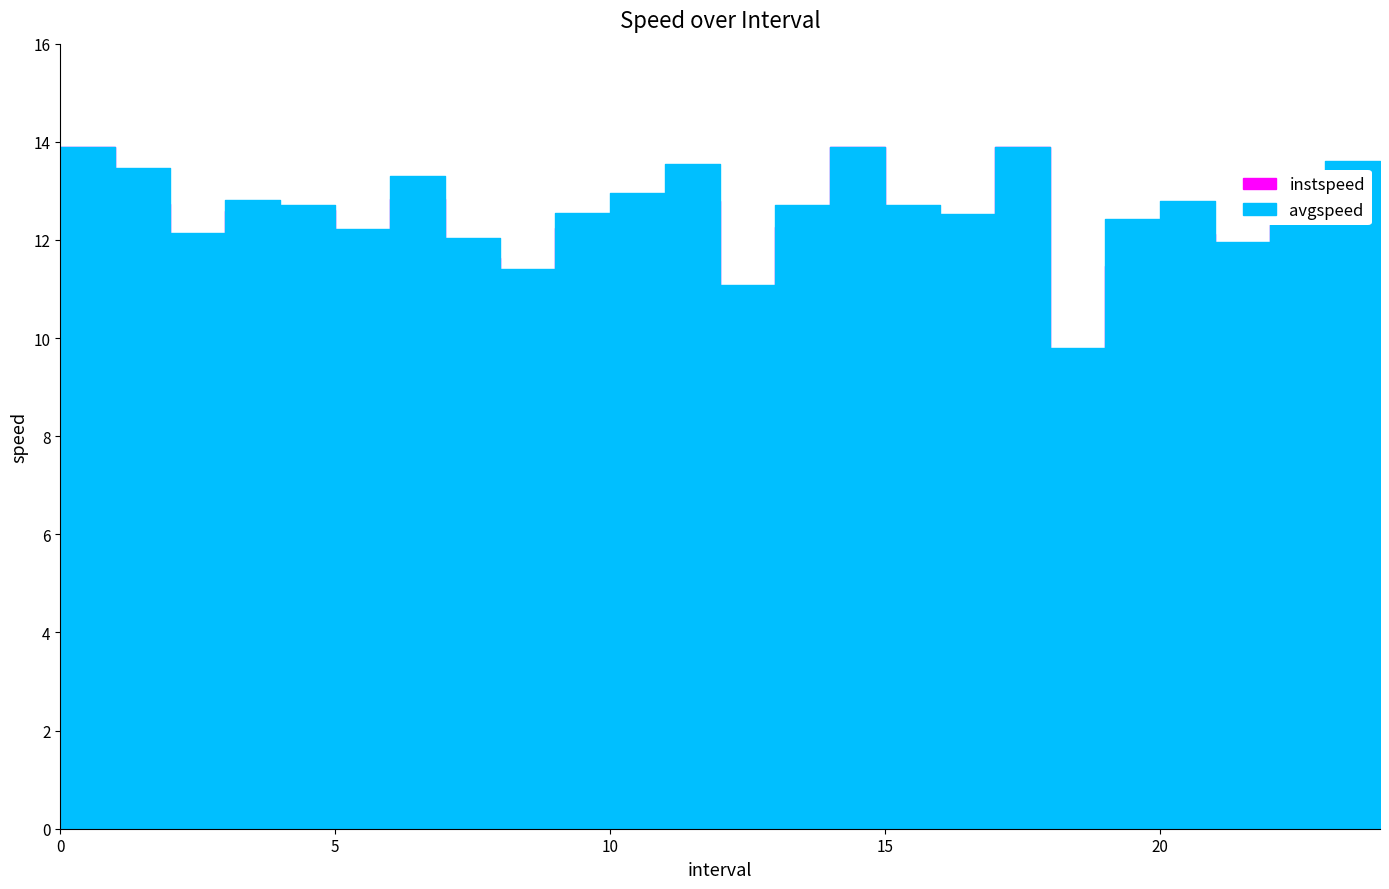

Does the chart have visible grid lines?

No